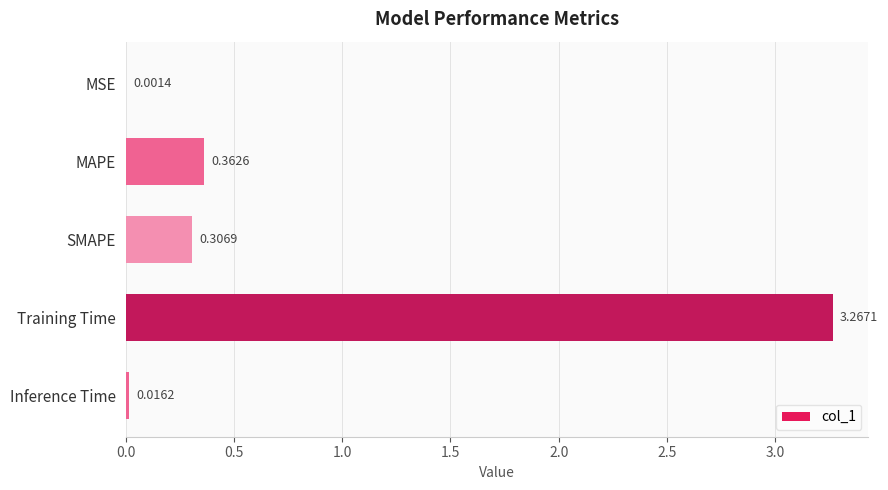

What is the change in value from SMAPE to Training Time?

+3.0